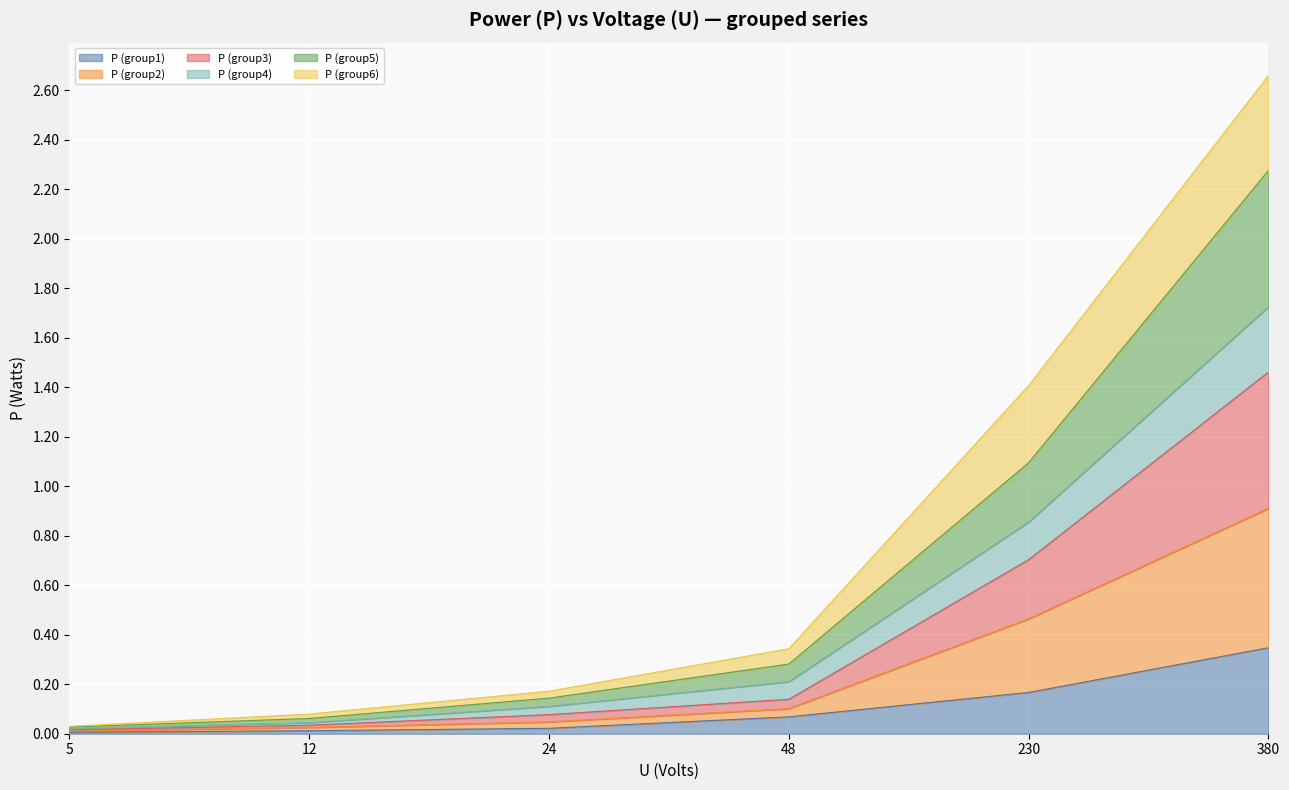

What is the maximum value shown in the chart?

2.7